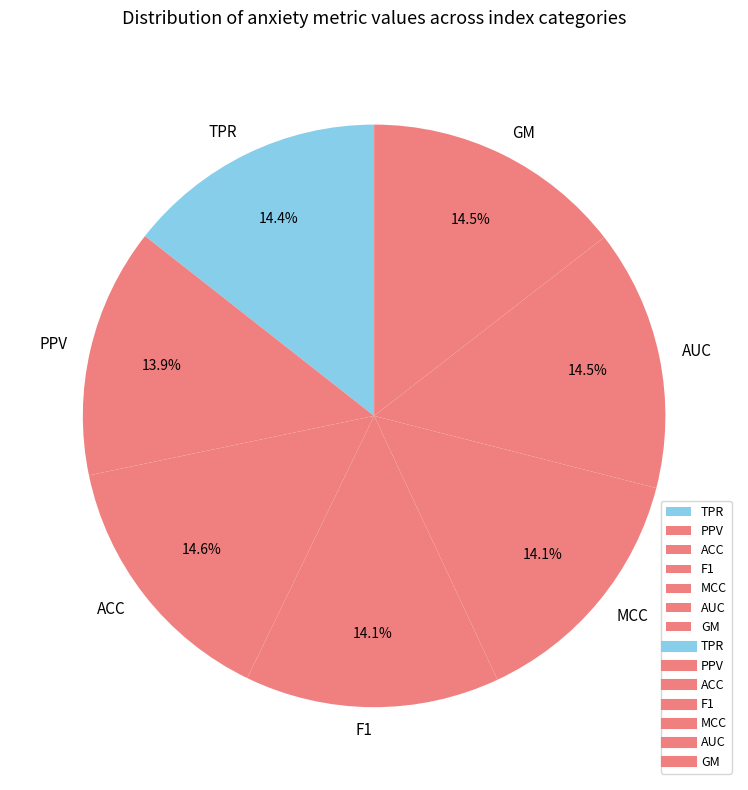

To the nearest percent, what is the difference between the largest and smallest slice percentages?

1%